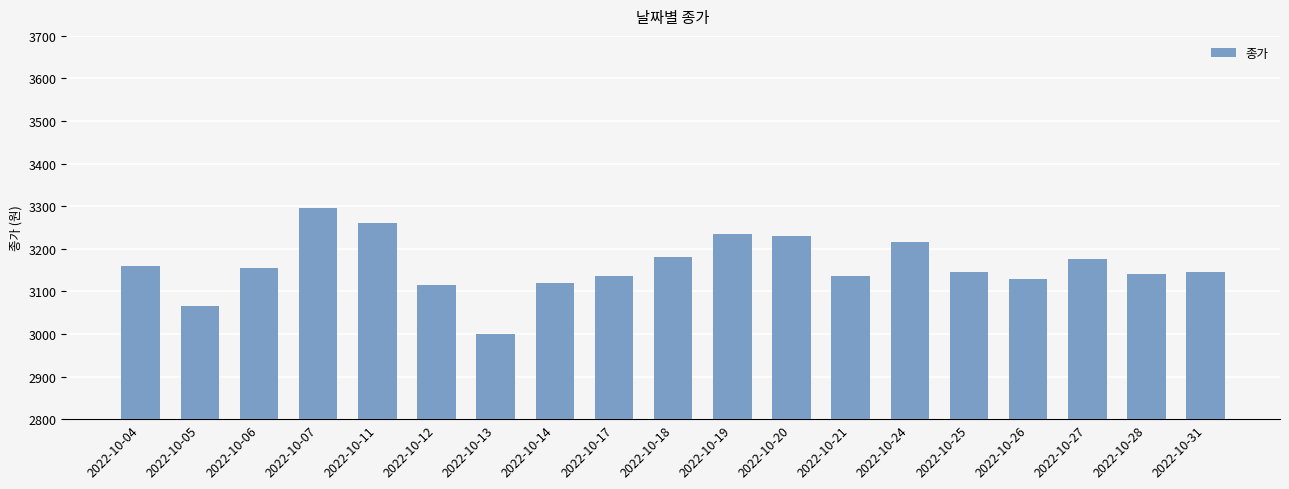

Between 2022-10-06 and 2022-10-25, which is larger?

2022-10-06